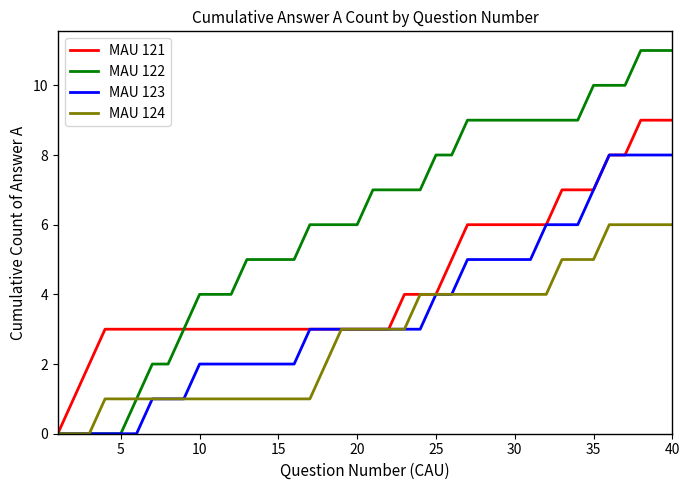

Does the chart have visible grid lines?

No